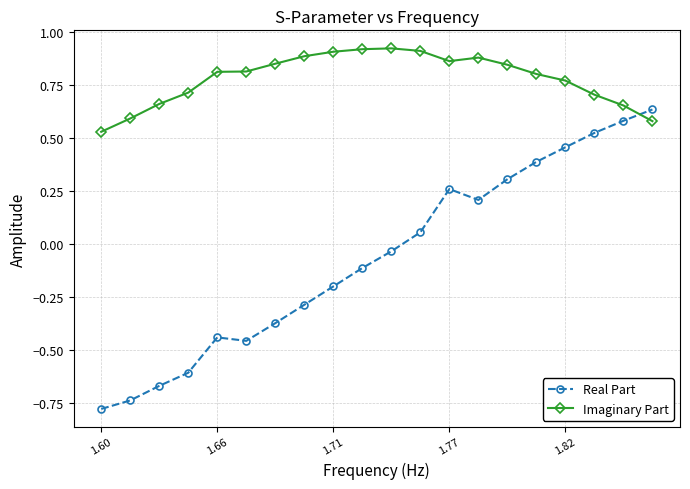

Rank the series by their maximum value, from lowest to highest.

Real Part, Imaginary Part